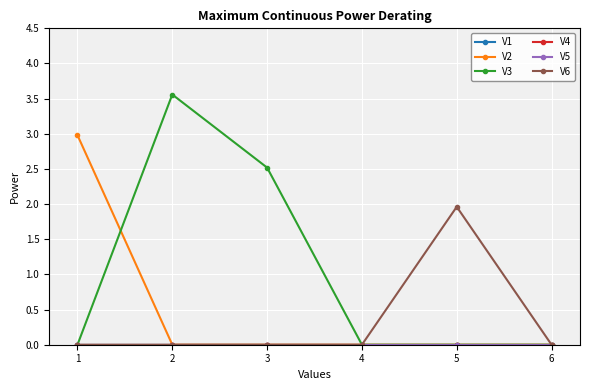

True or false: V6 and V2 cross at least once.

False